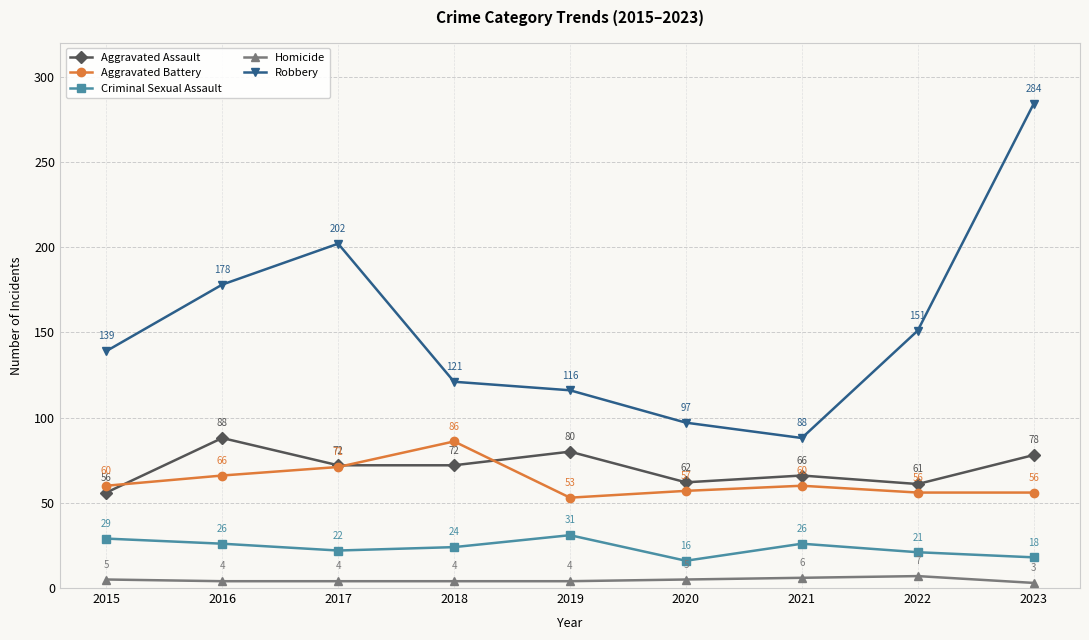

Which category has the lowest value in the Criminal Sexual Assault series?

2020